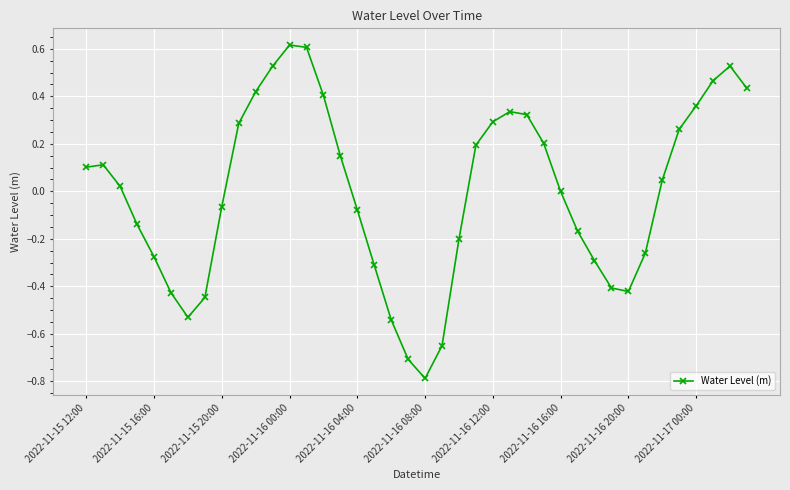

What is the smallest value displayed?

-0.8